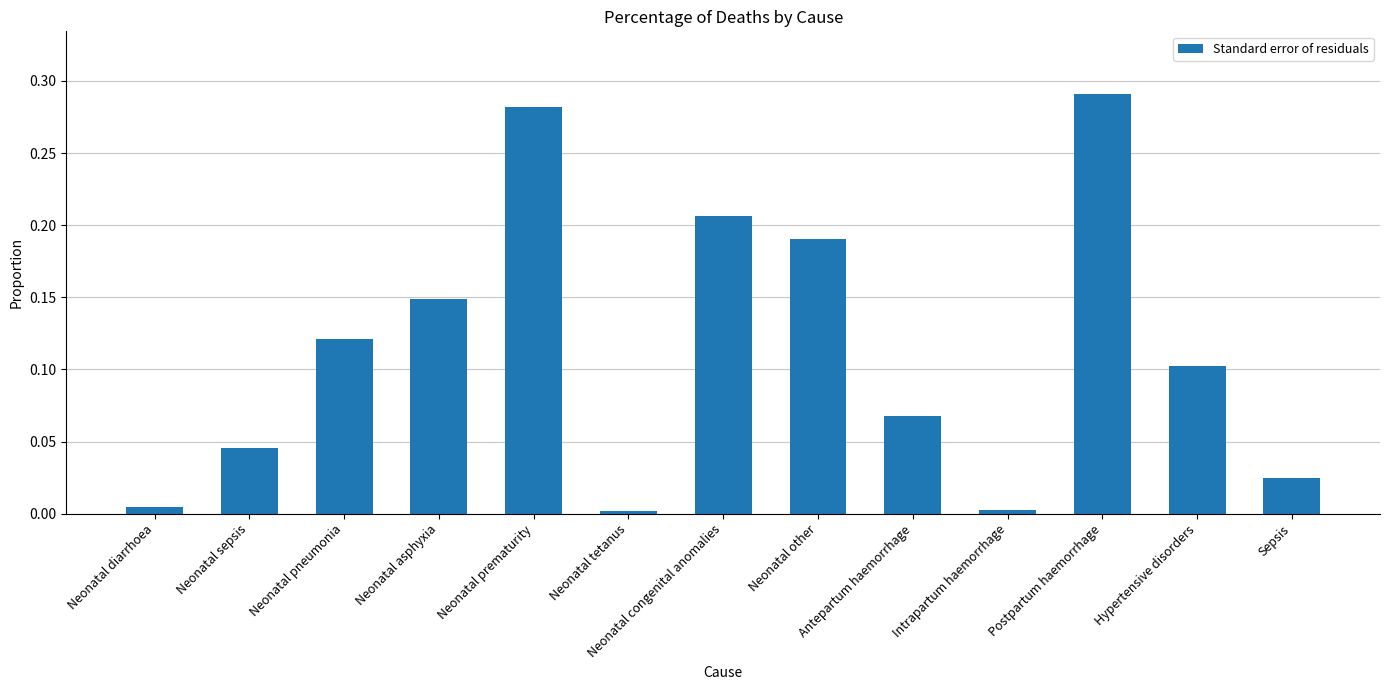

What is the sum of all values?

1.5